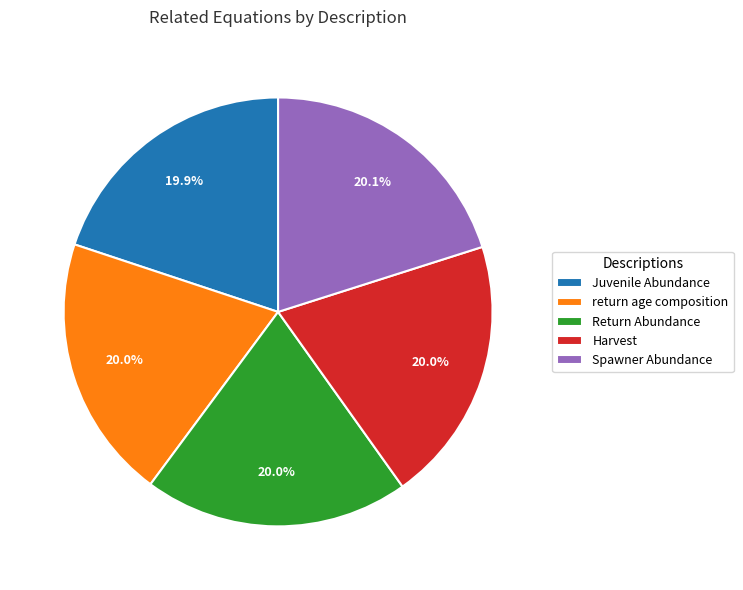

Count the number of slices in the pie.

5